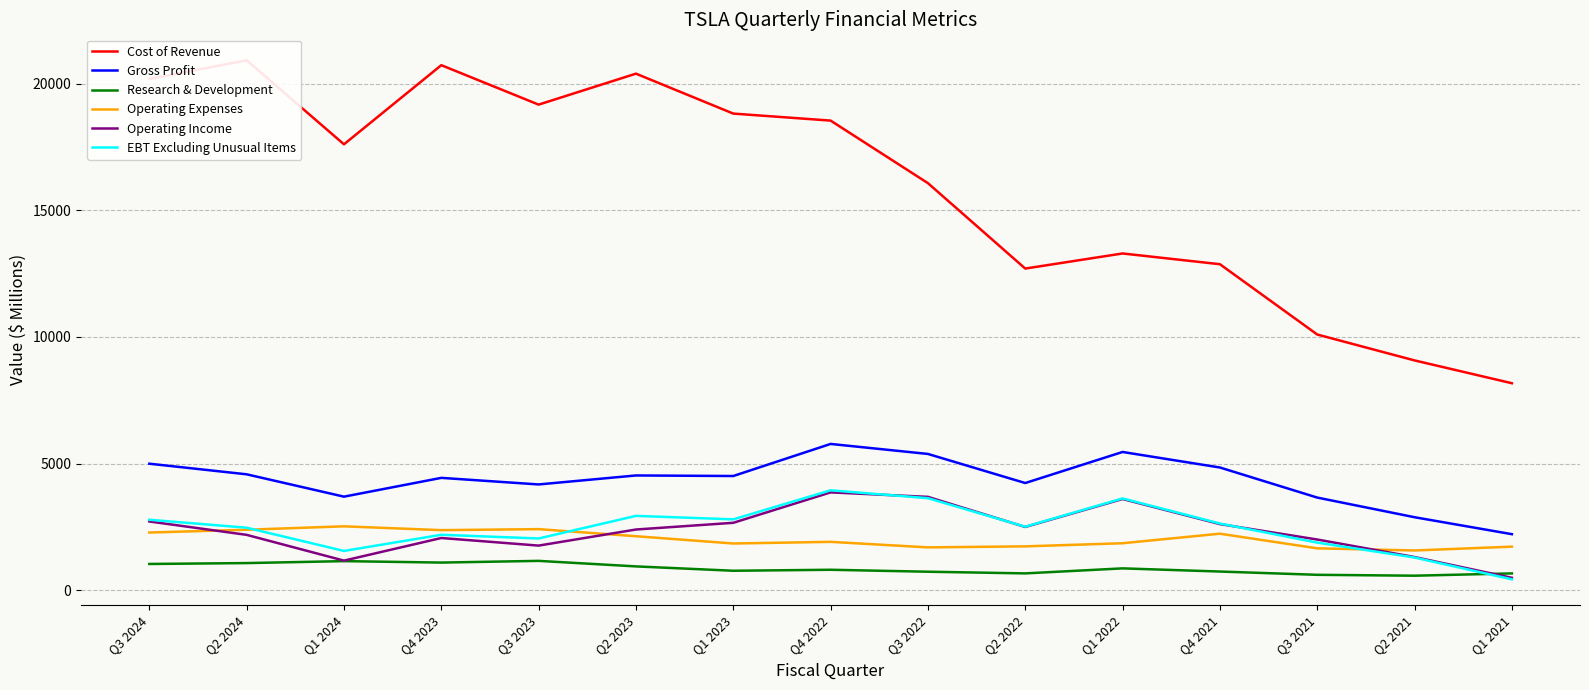

What is the sum of all Operating Income values?

35045